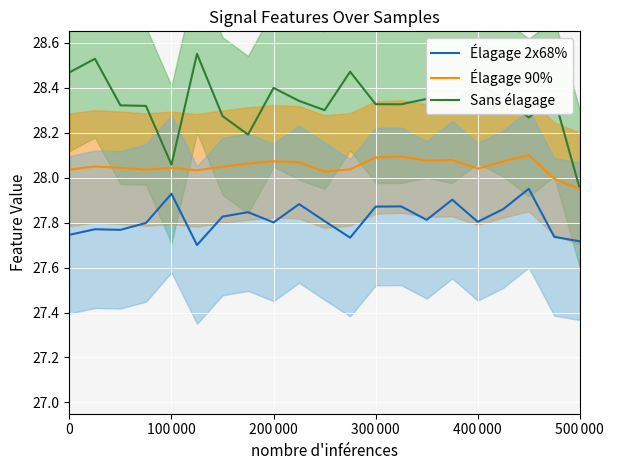

What is the difference between the maximum and second lowest values in the Élagage 2x68% series?

0.2